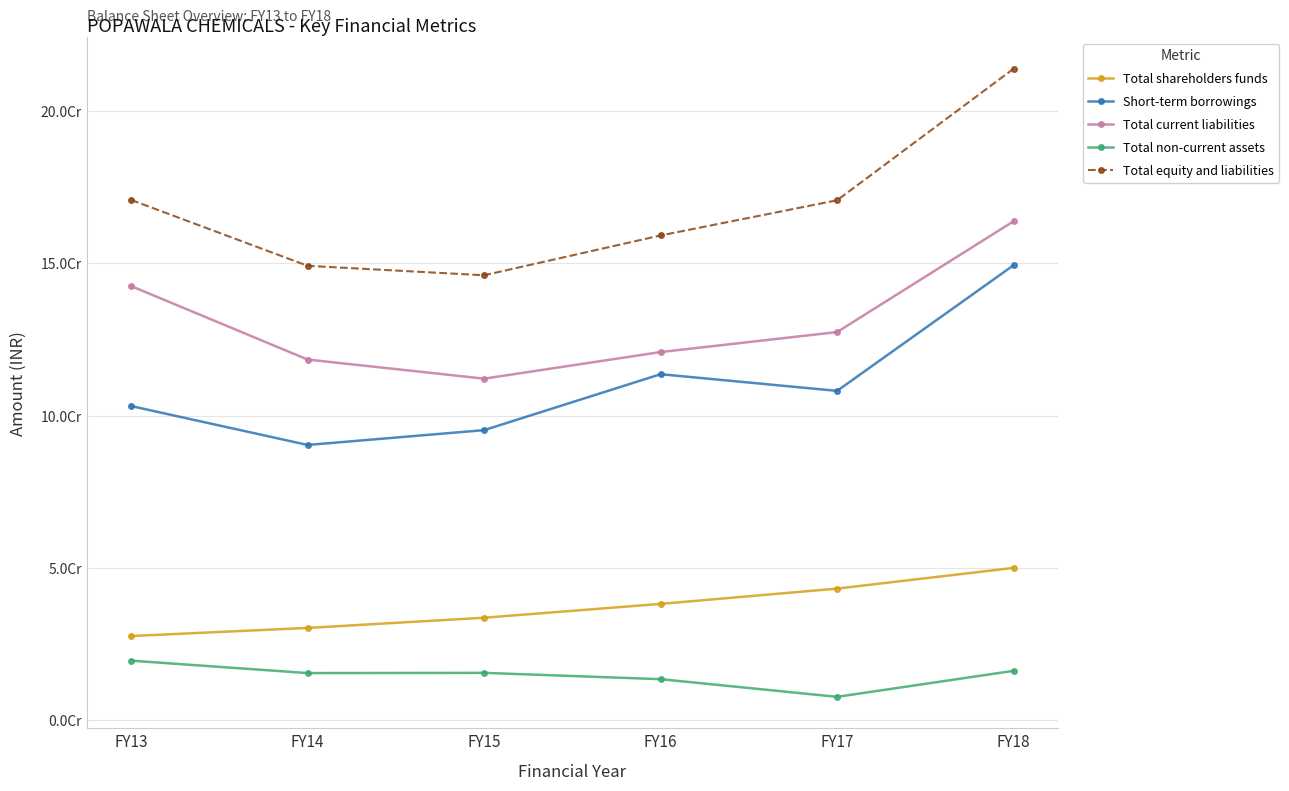

Which series changed the most between FY13 and FY16?

Total current liabilities